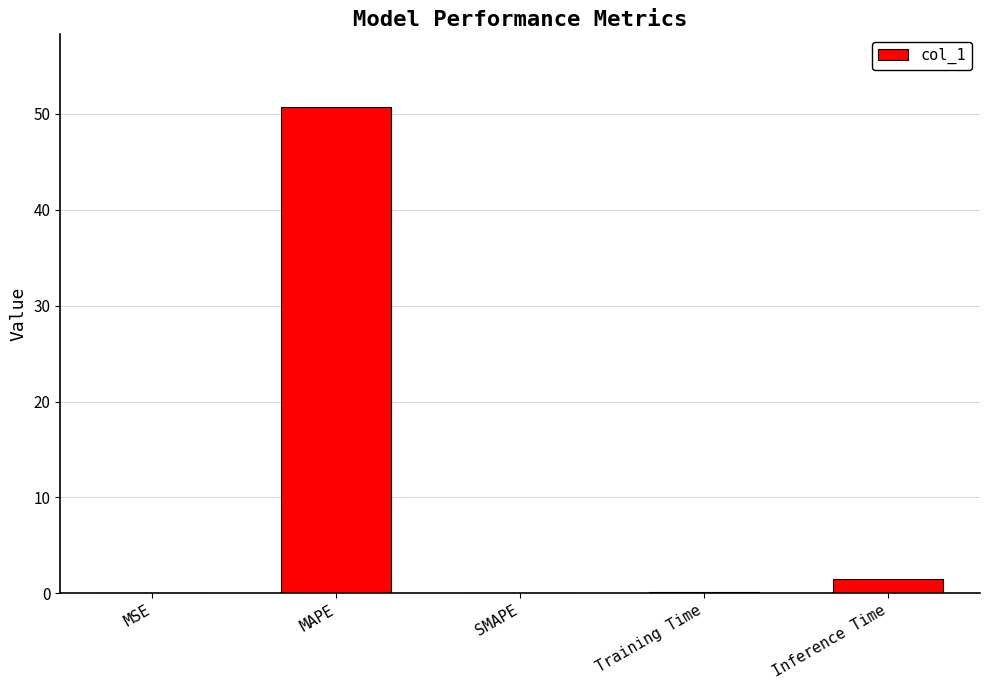

Which category has the highest value across all series?

MAPE